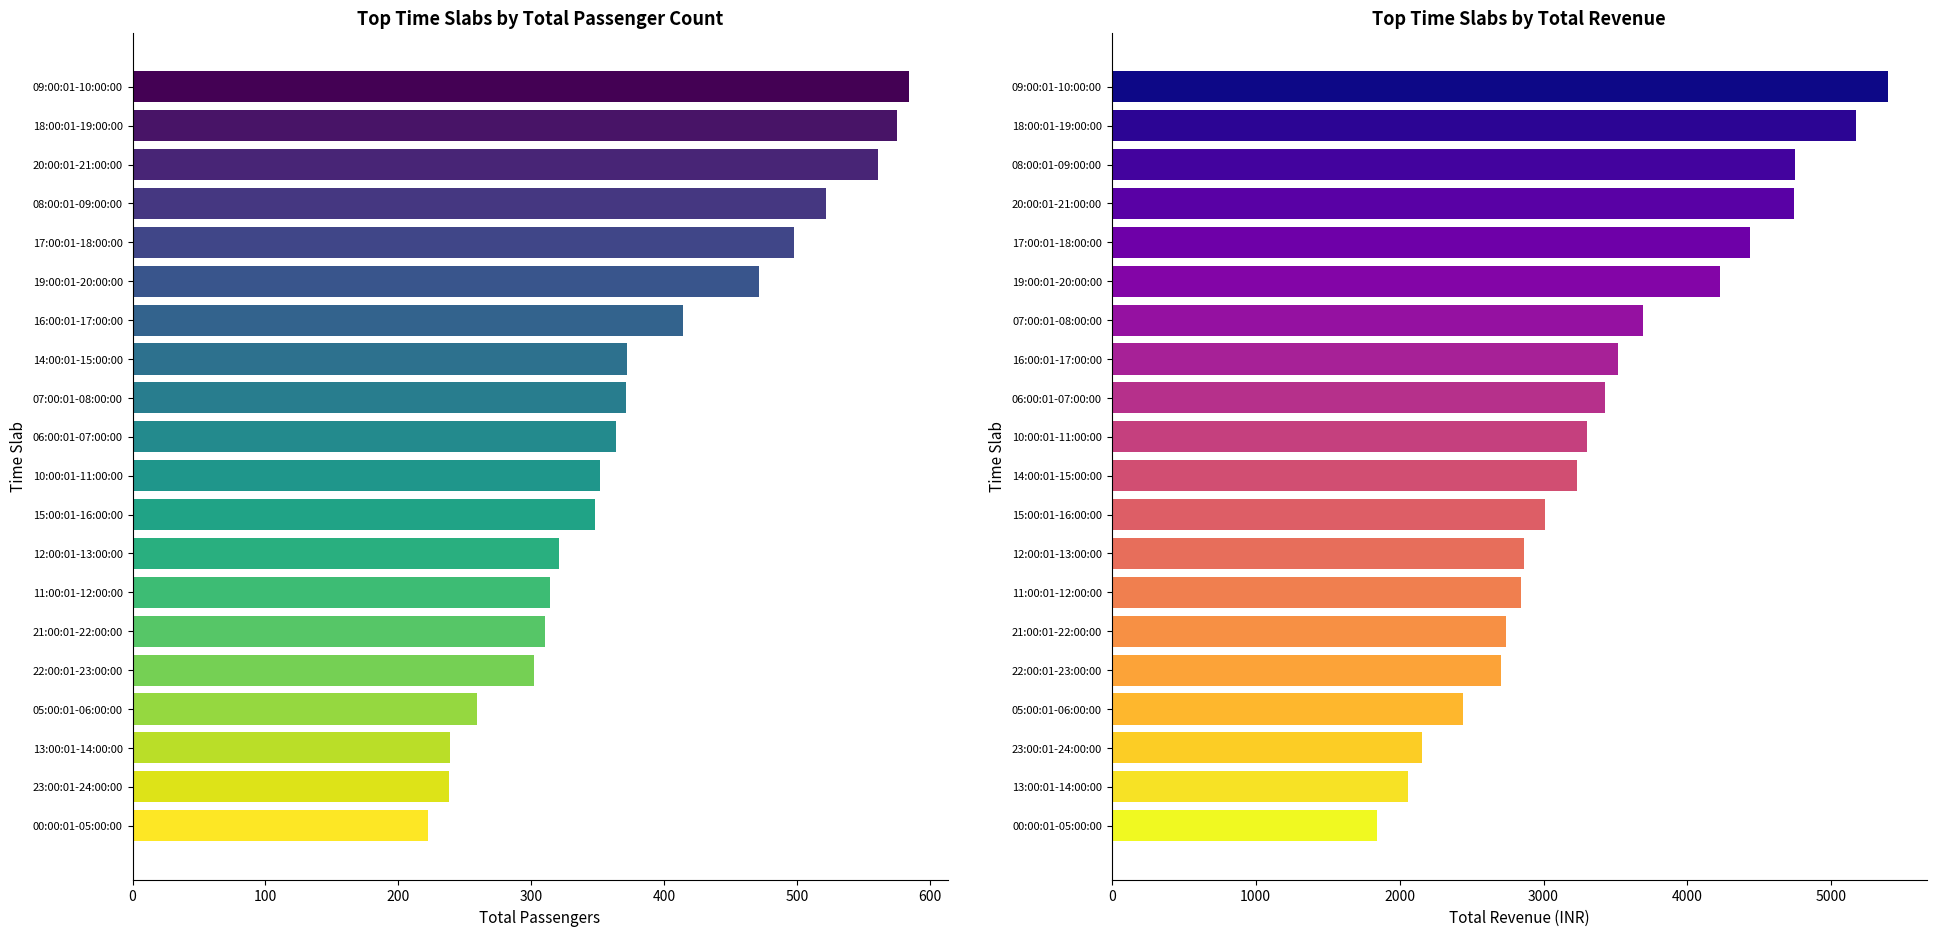

How many bars are there in each group?

2